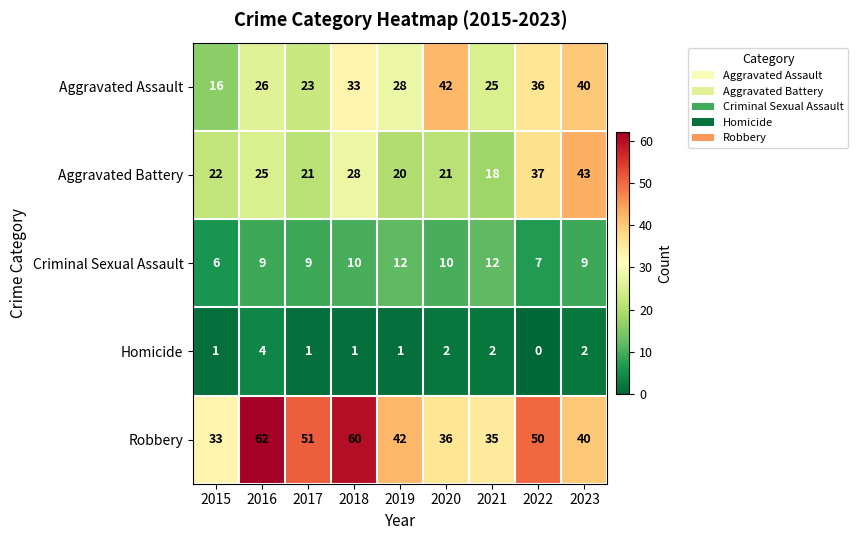

Which series changed the most between 2016 and 2019?

Robbery